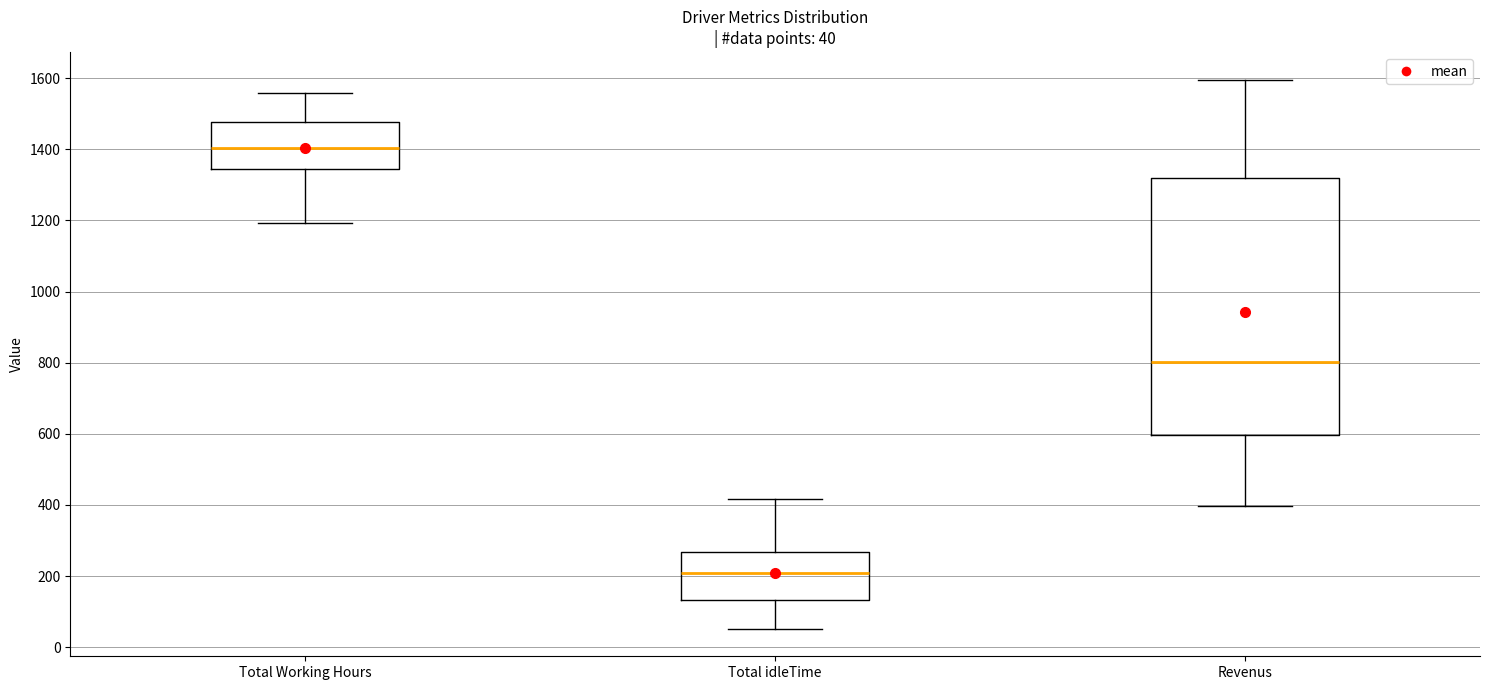

Which box's median line is the highest?

Total Working Hours